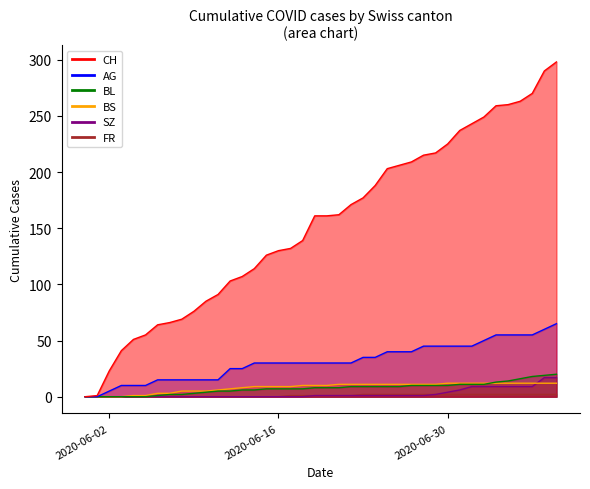

At how many categories does at least one series exceed 59?

34